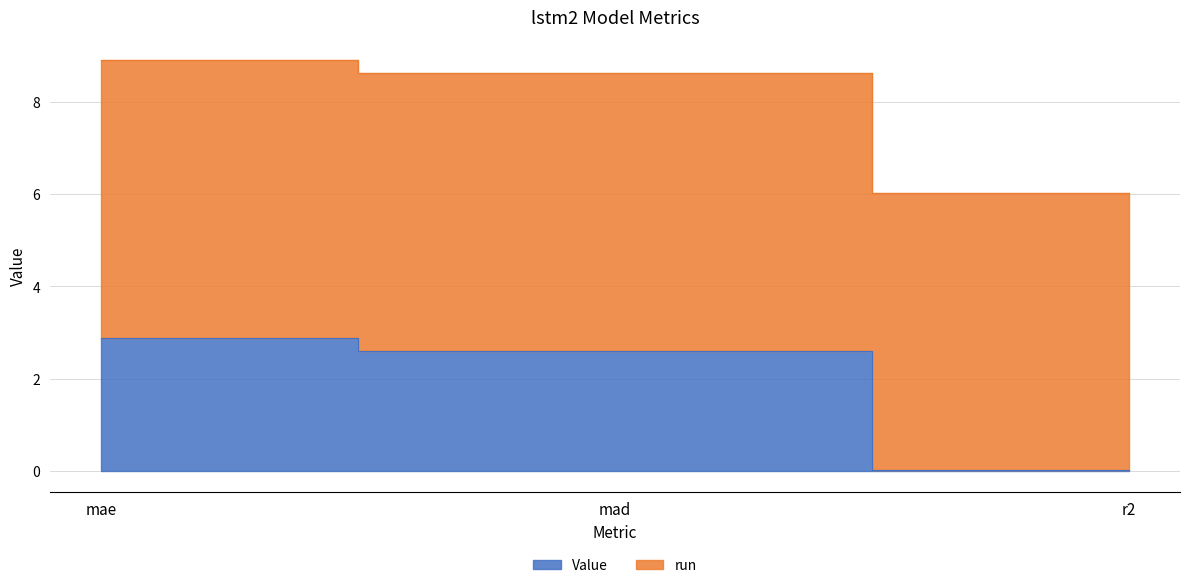

The chart shows a value of 1.3 at mad. True or false?

False